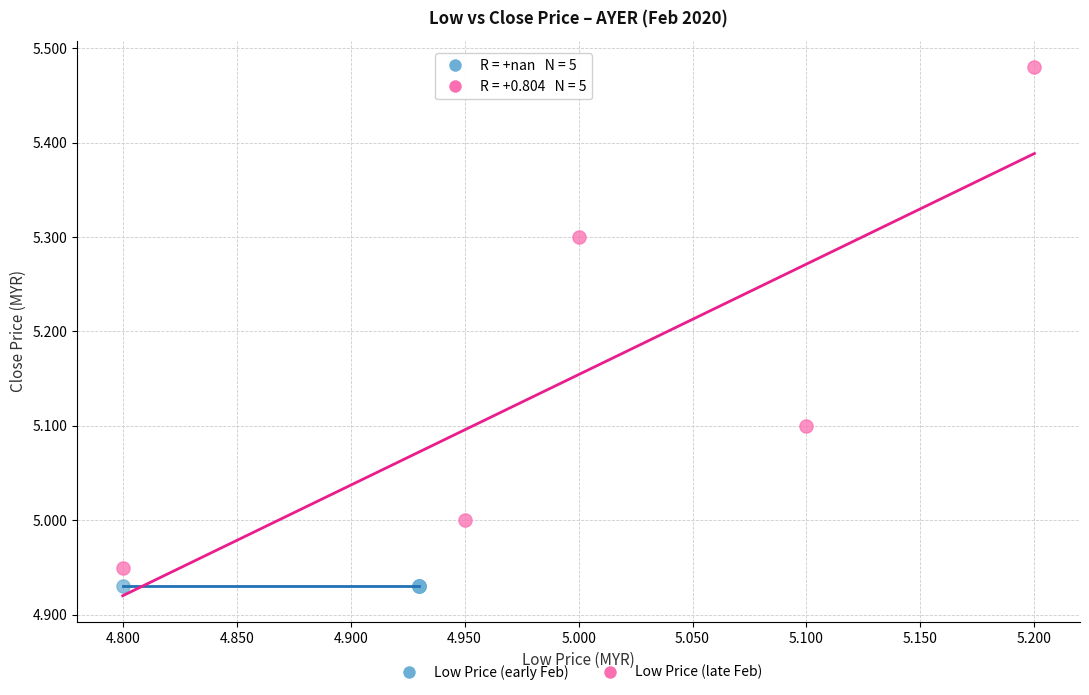

Which series reaches the maximum Y coordinate?

Low Price (late Feb)